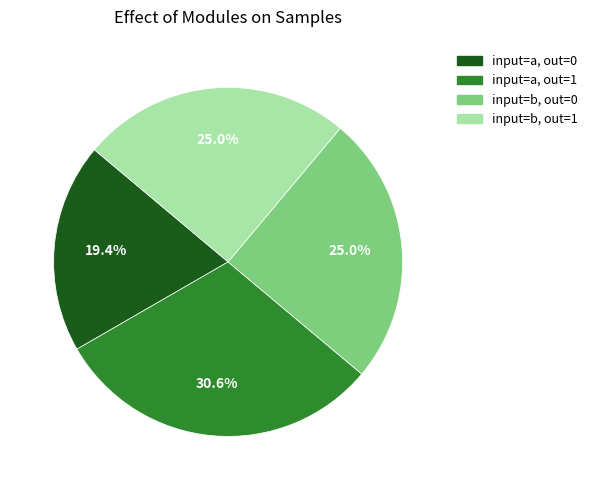

Is there a majority slice in this chart?

No